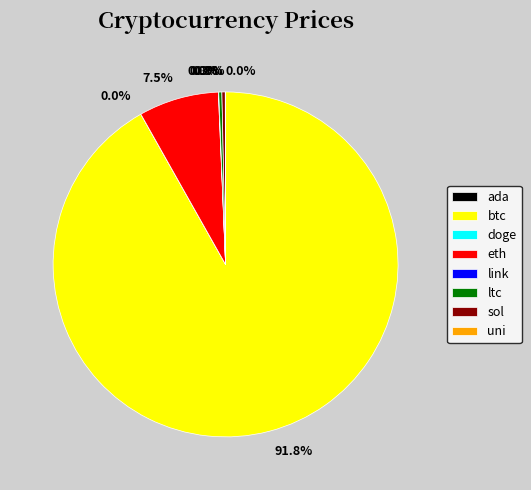

Does btc represent more than half of the total?

Yes